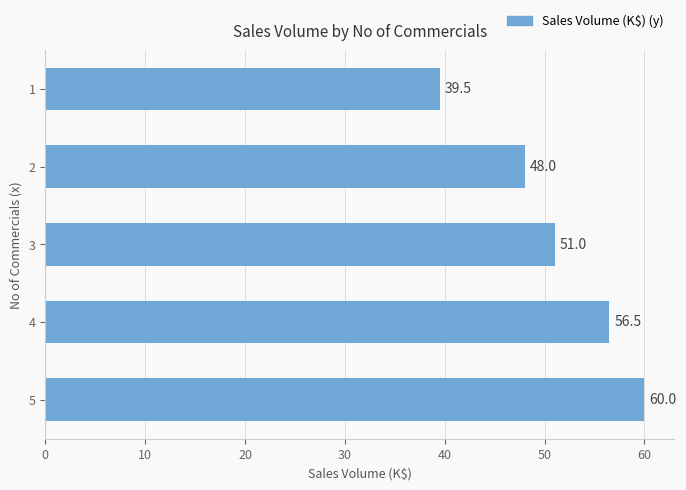

Reading top to bottom, extract all data points from this chart.

1=39.5	2=48.0	3=51.0	4=56.5	5=60.0